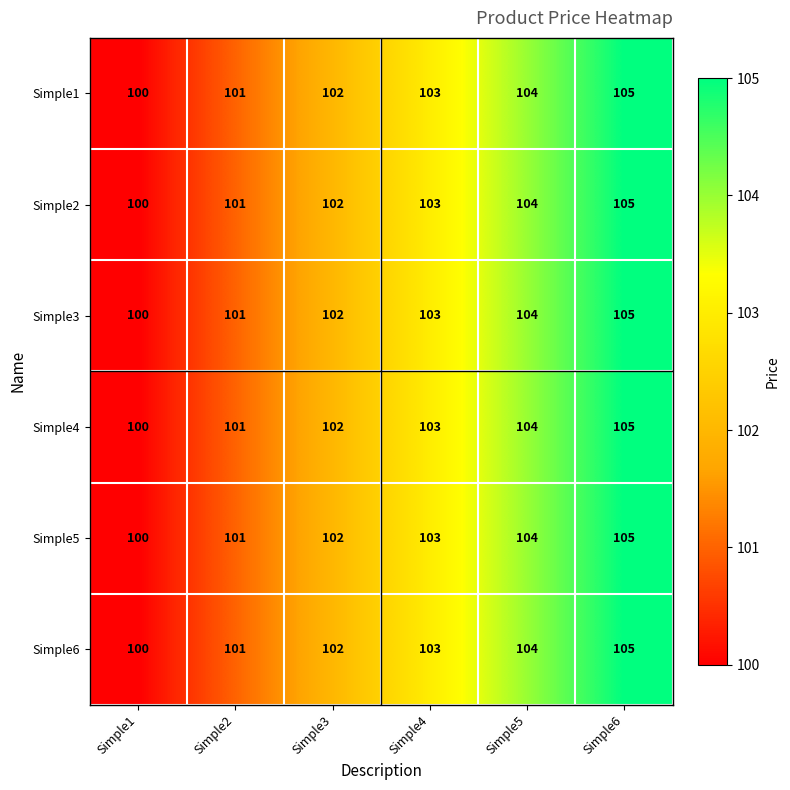

What is the maximum value shown in the chart?

105